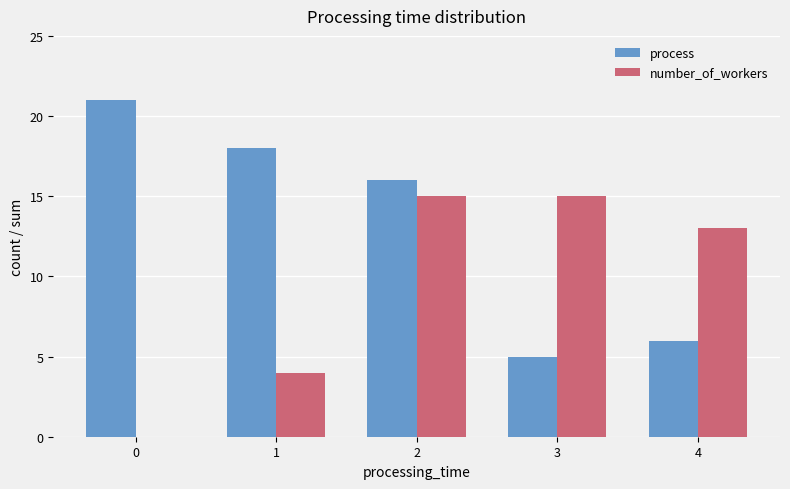

What is the total value across all series at 2?

31